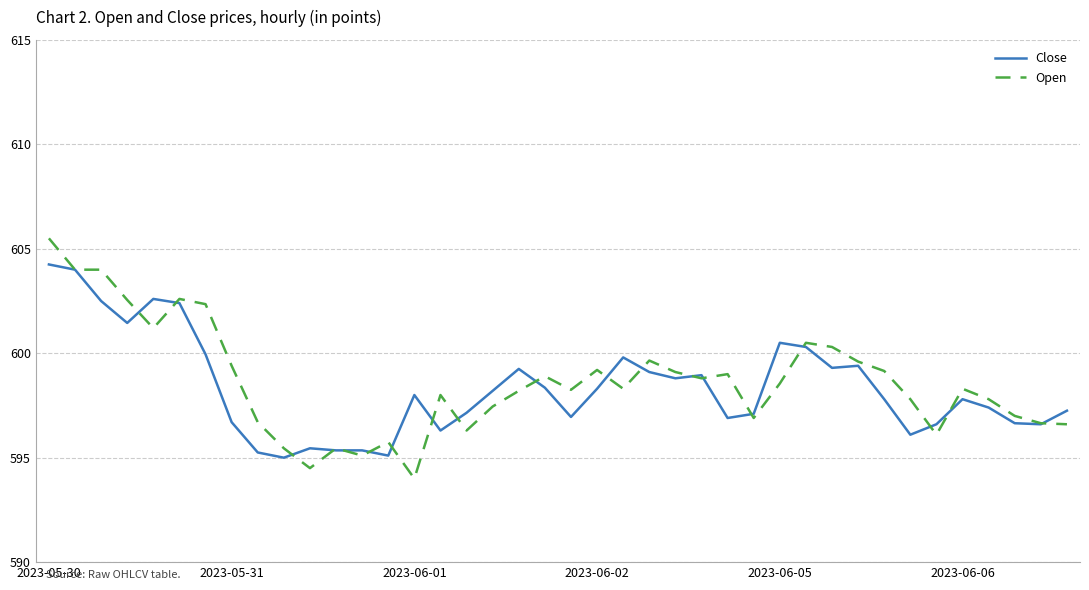

What is the average value of the Open series?

598.6